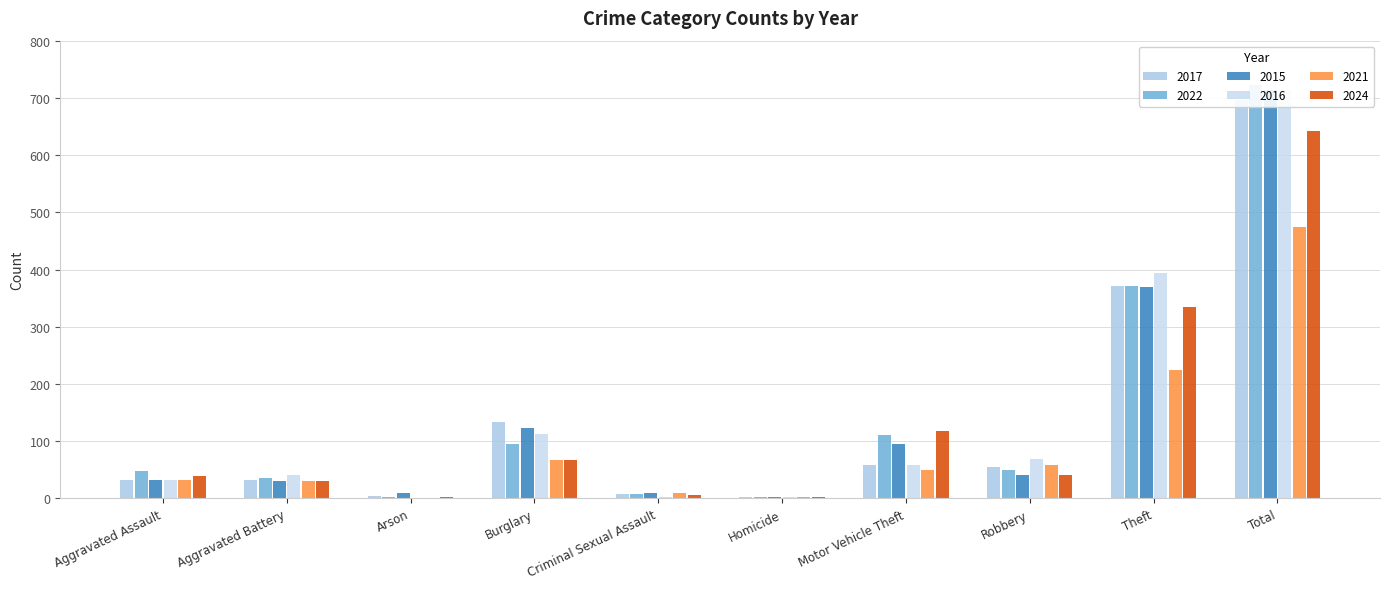

What position from the left is Total?

10